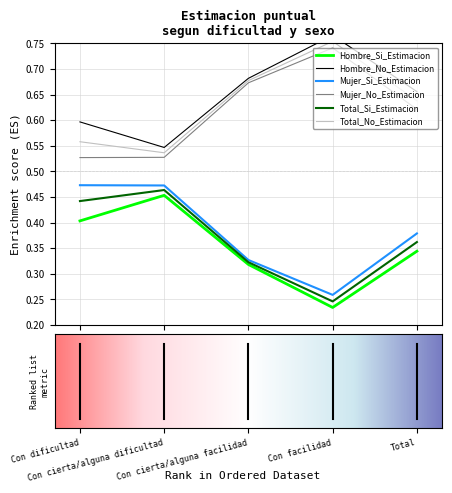

What is the value of the Mujer_Si_Estimacion point at the 1st from the left?

0.5